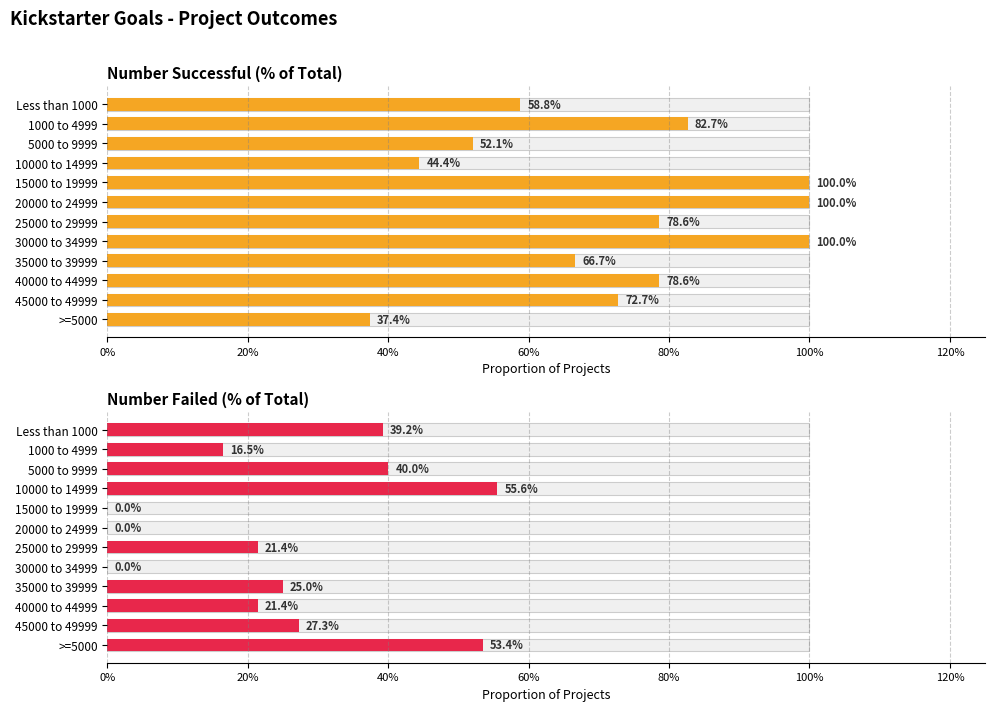

What is the sum of all Number Successful (% of Total) values?

8.7